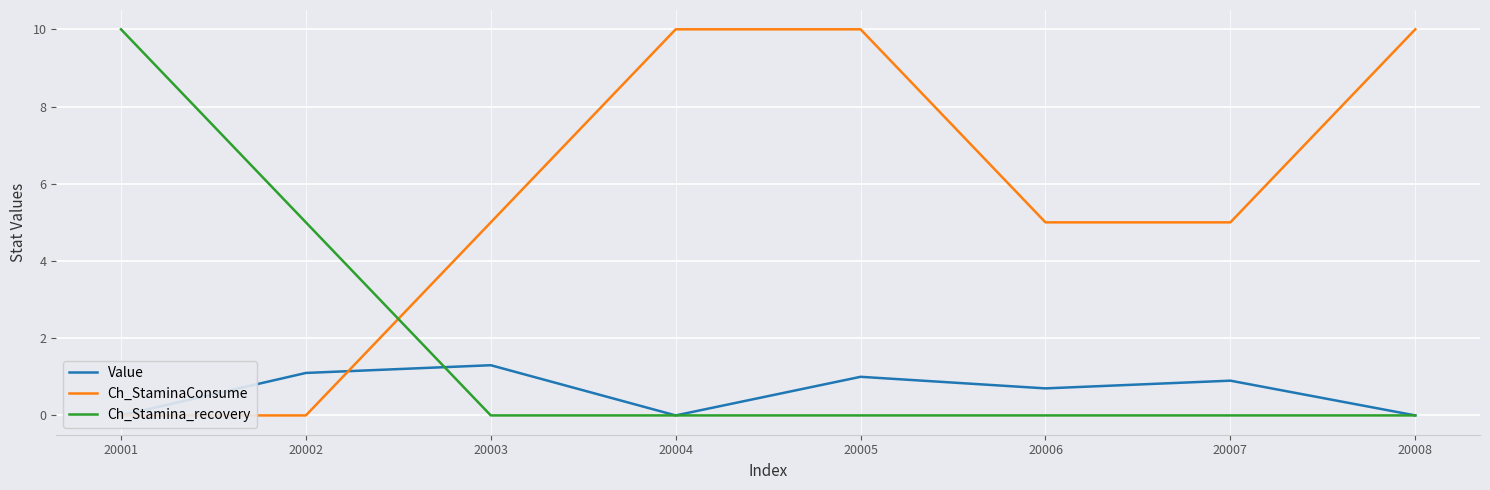

True or false: Ch_StaminaConsume has more than 1 points higher than both neighbors.

False